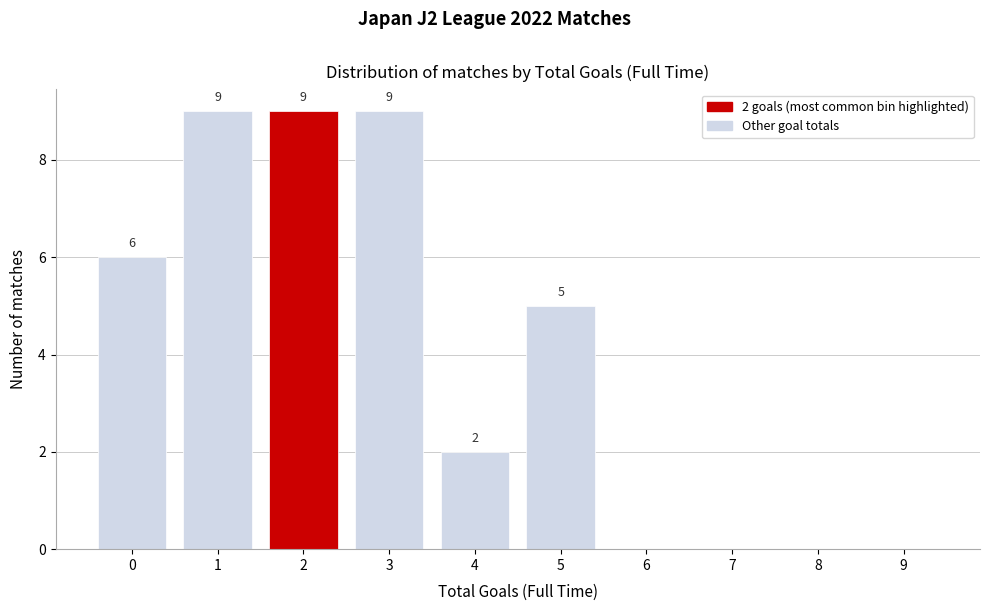

Reading left to right, extract all data points from this chart.

0=6	1=9	2=9	3=9	4=2	5=5	6=0	7=0	8=0	9=0